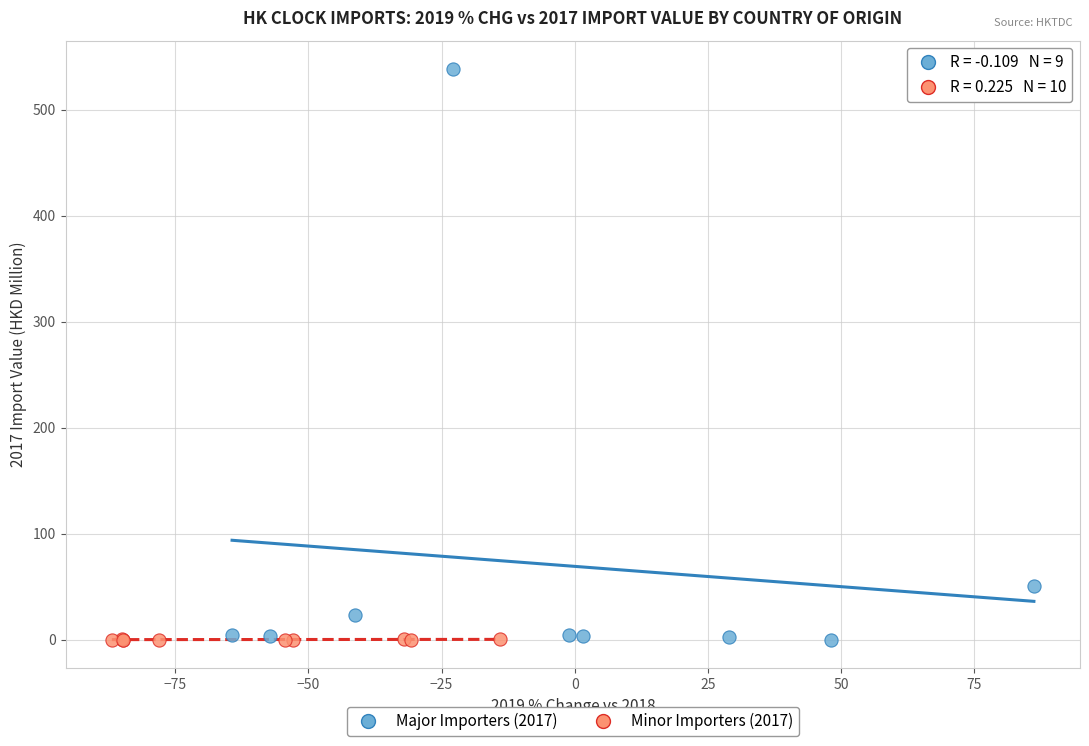

What are all the series names shown in the legend?

Major Importers (2017), Minor Importers (2017)